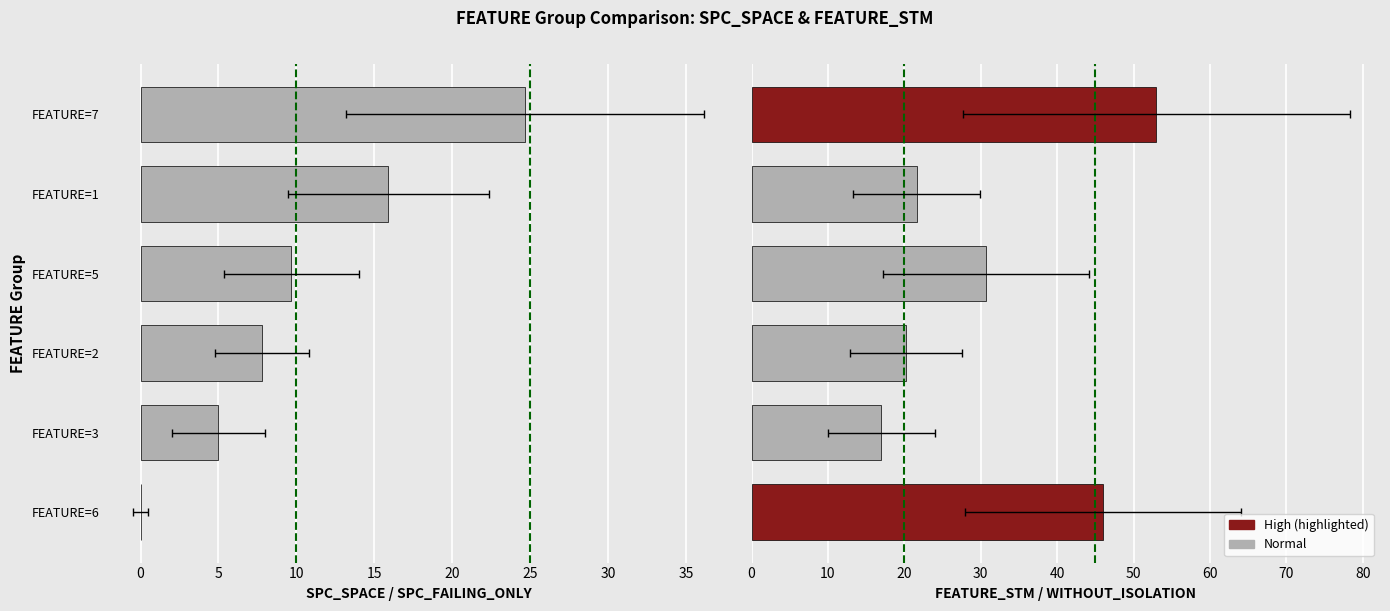

Which series has the largest total across all categories?

FEATURE_STM